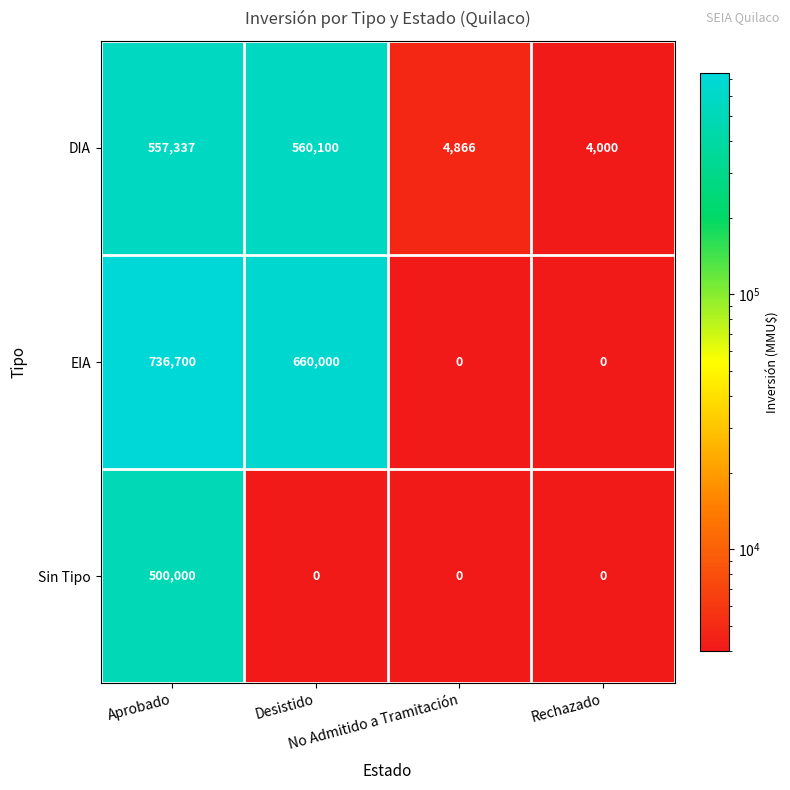

Which series has the largest total across all categories?

EIA